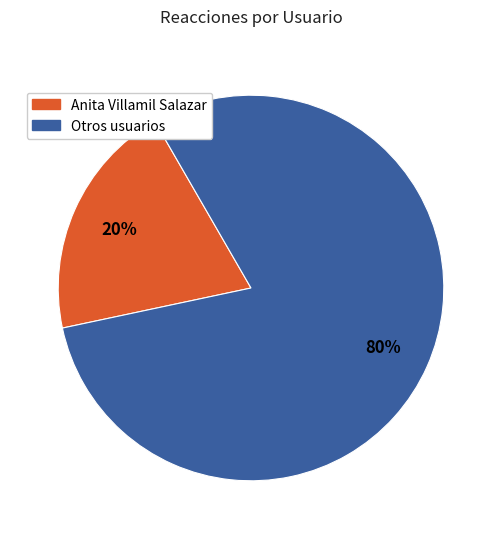

Which slice is the largest?

Otros usuarios